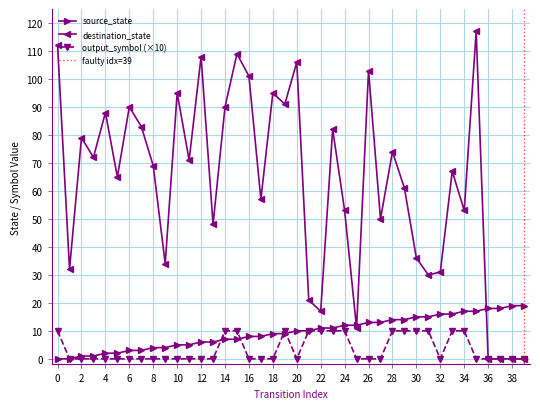

The source_state series shows 5 at 38. True or false?

False